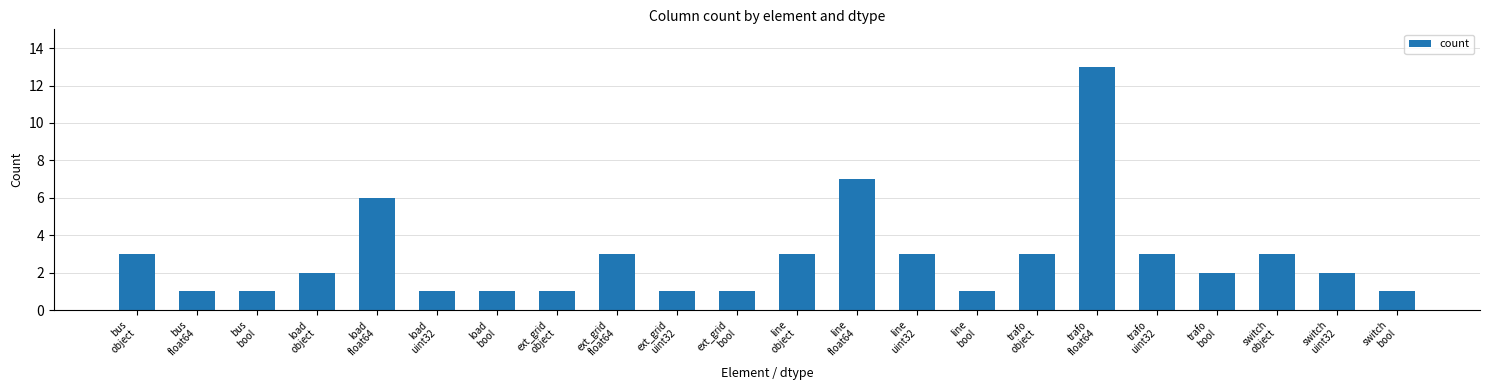

What is the label of the 12th bar from the right?

ext_grid
bool